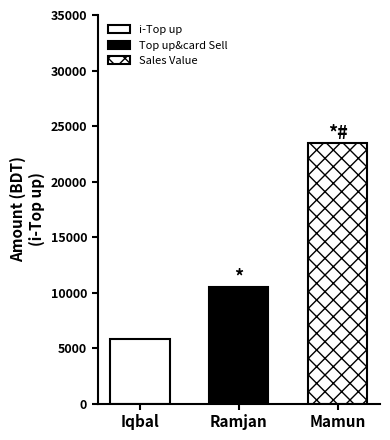

How many data points does each series have?

1